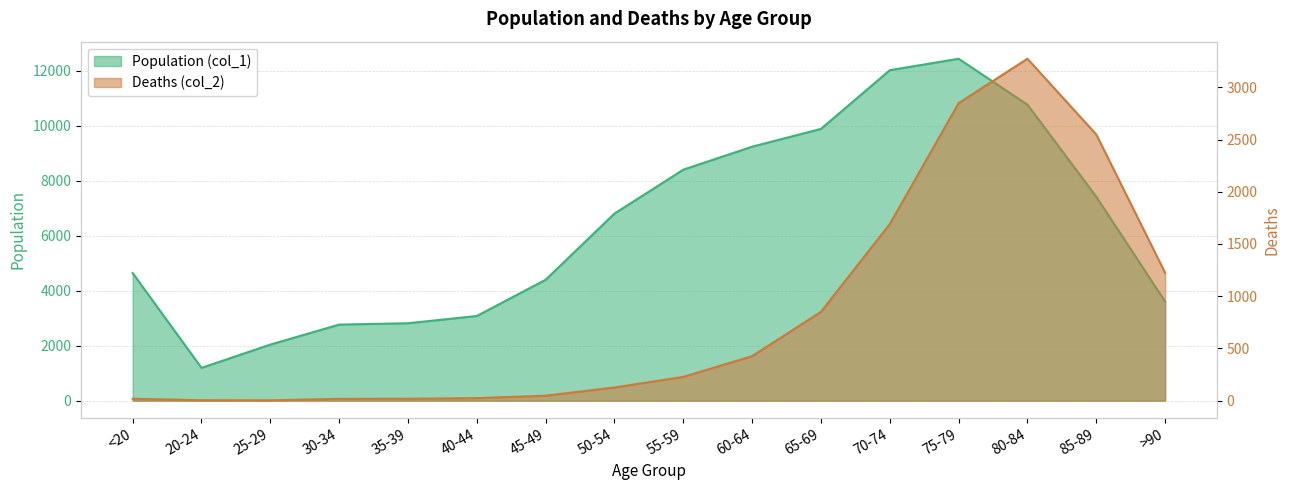

True or false: Deaths (col_2) and Population (col_1) intersect in this chart.

False